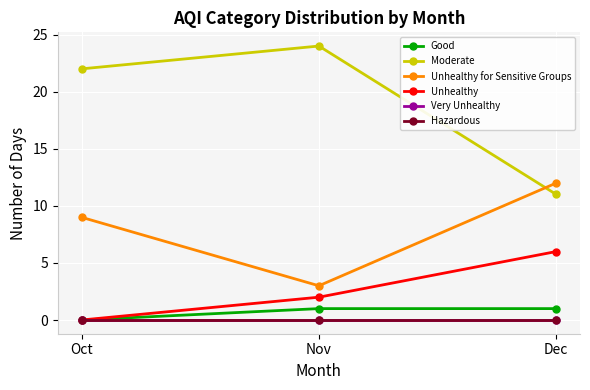

What is the value of the Unhealthy for Sensitive Groups point at the 3rd from the left?

12